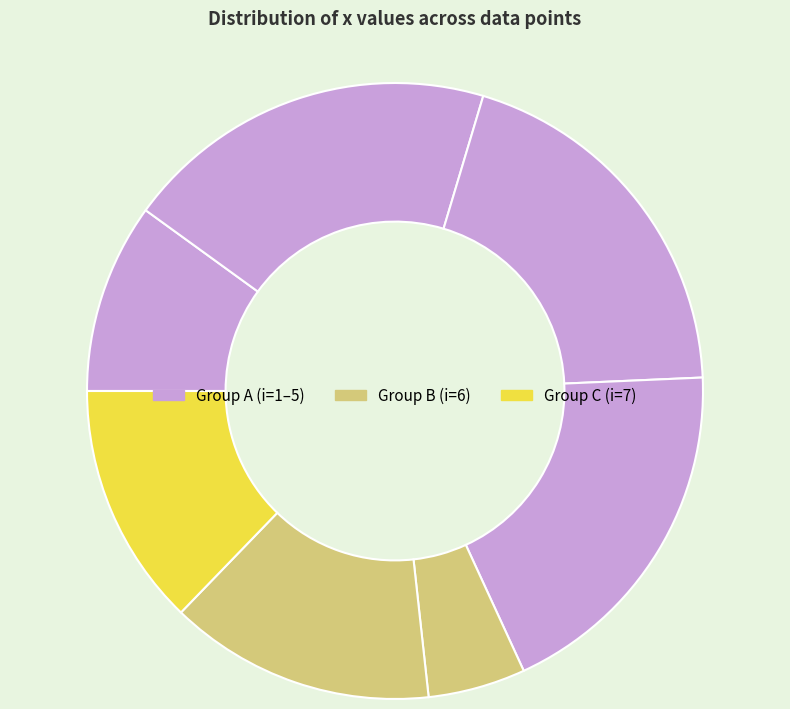

How many slices are in this pie chart?

7